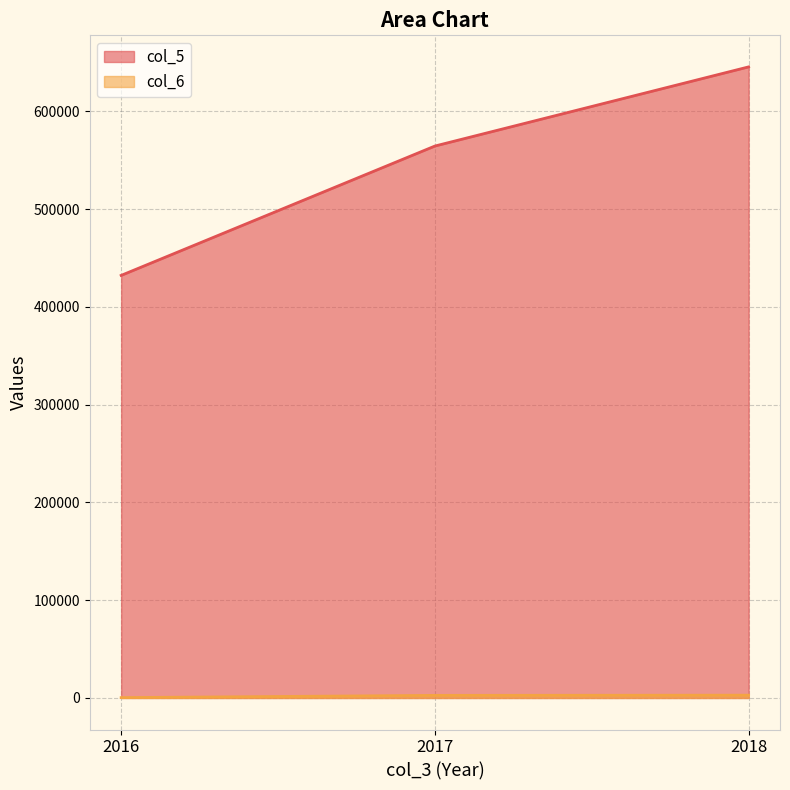

At which category is the sum across all series the highest?

2018